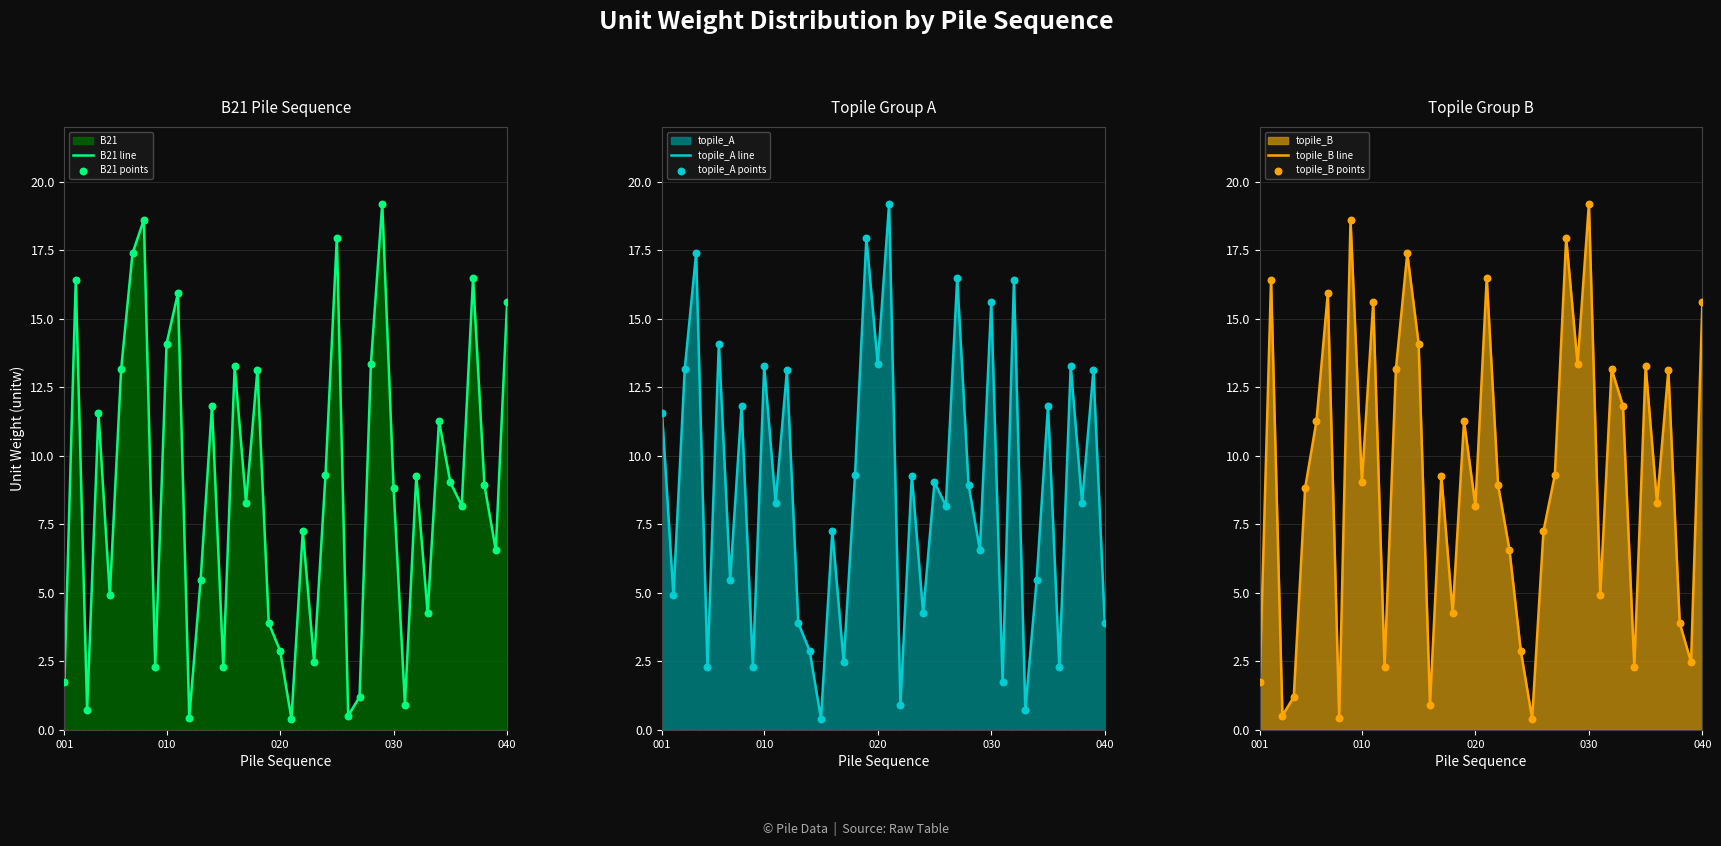

Which series reaches the minimum Y coordinate?

B21 line